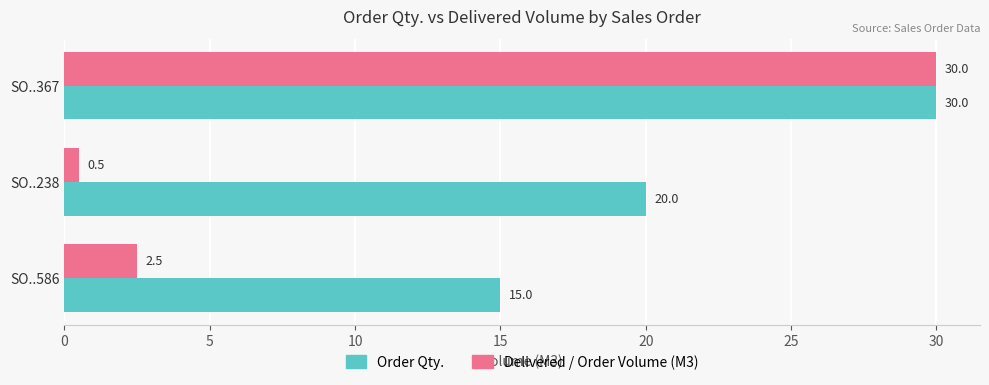

List the labels in order of Order Qty. value, smallest first.

SO..586, SO..238, SO..367